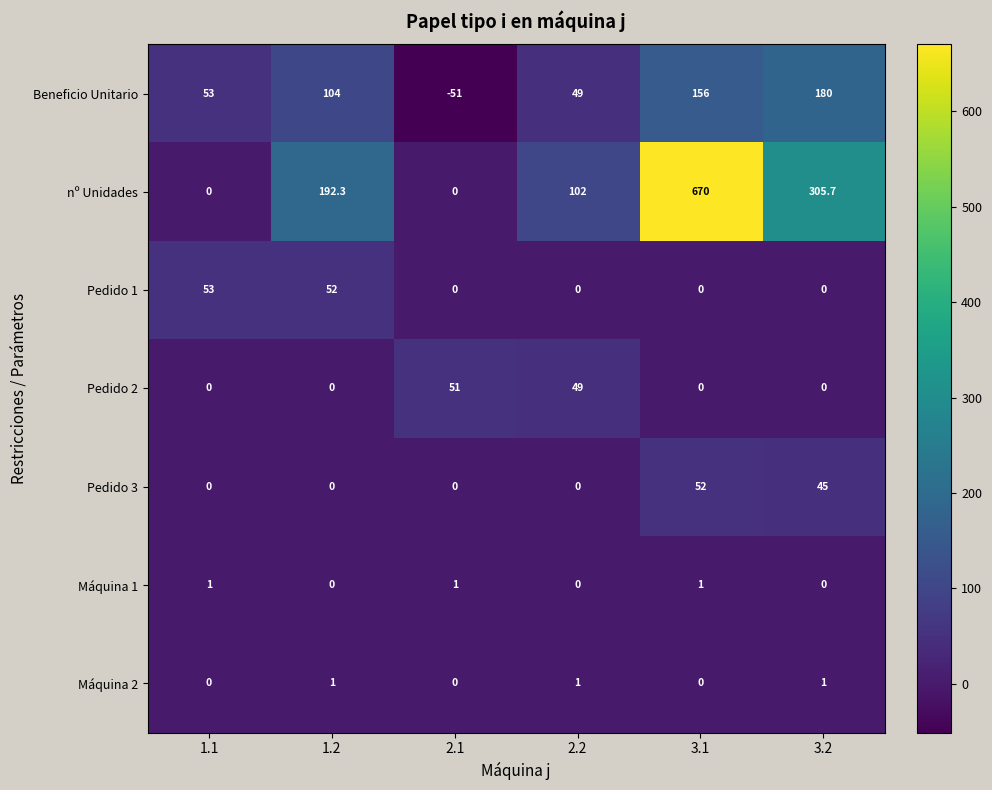

Which series changed the most between 1.2 and 2.1?

nº Unidades